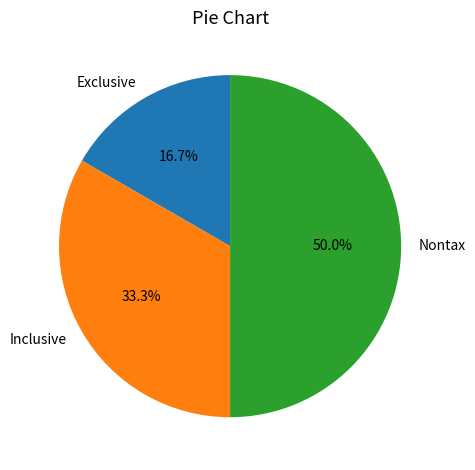

What portion of the pie excludes Exclusive?

83.3%